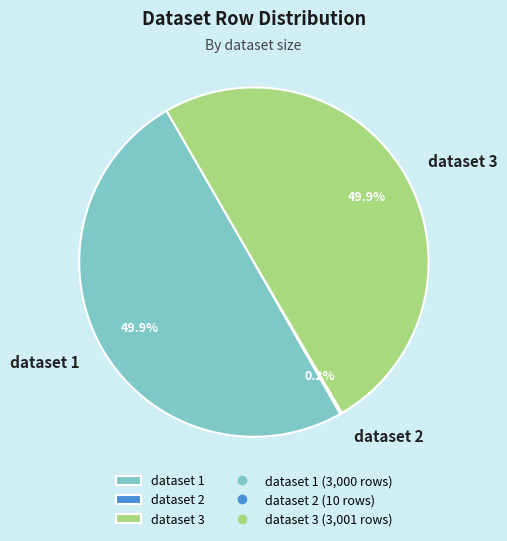

What is the total percentage of dataset 3 and dataset 1?

99.8%